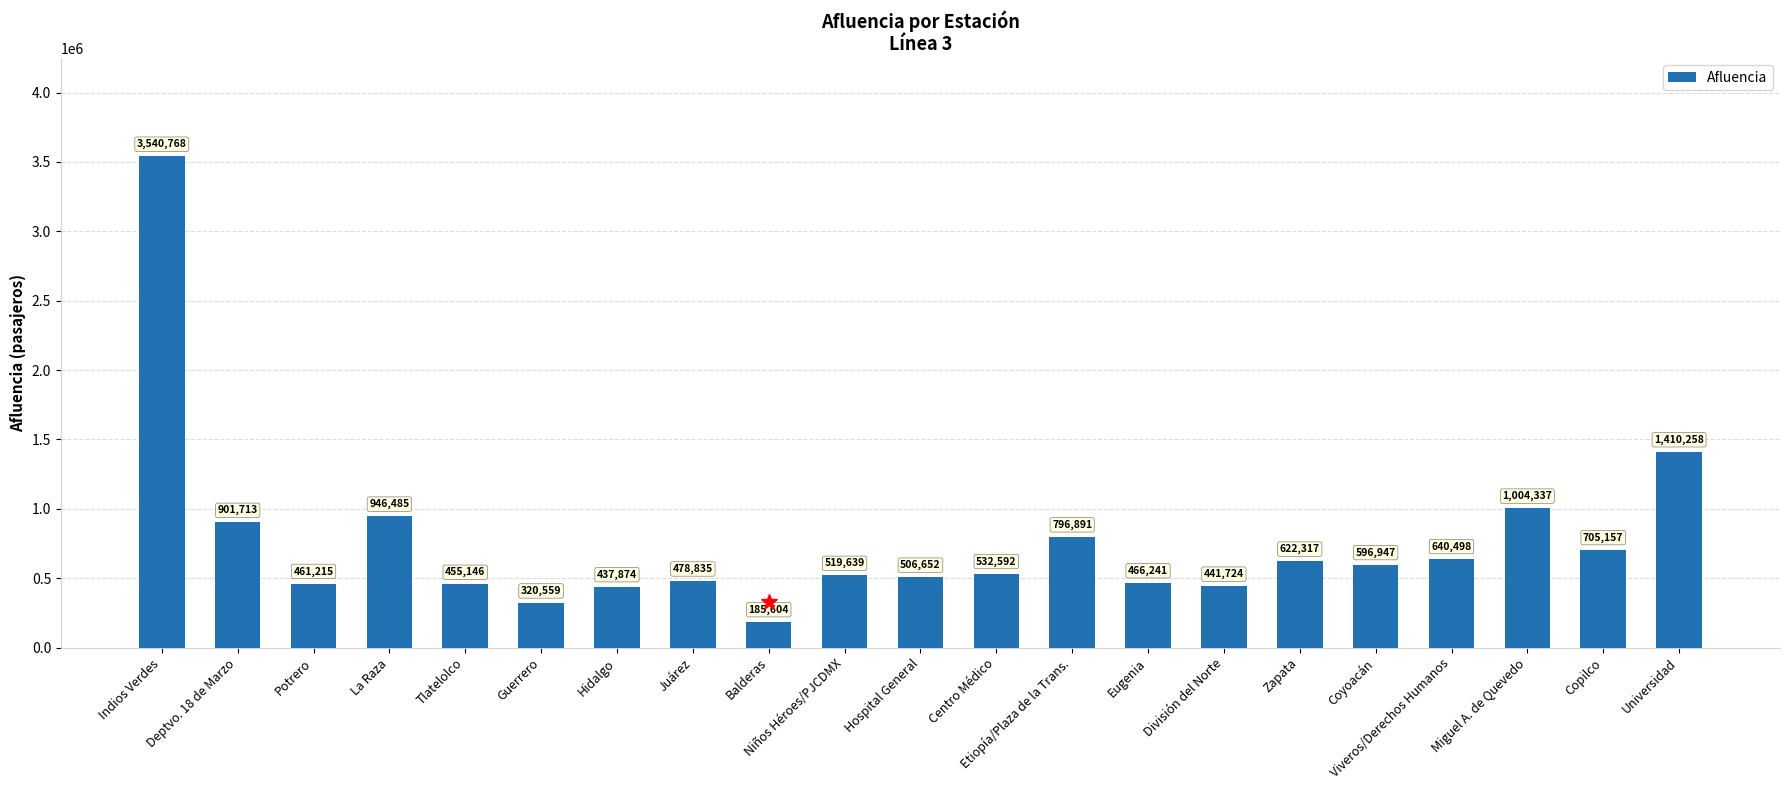

Does the chart contain any negative values?

No